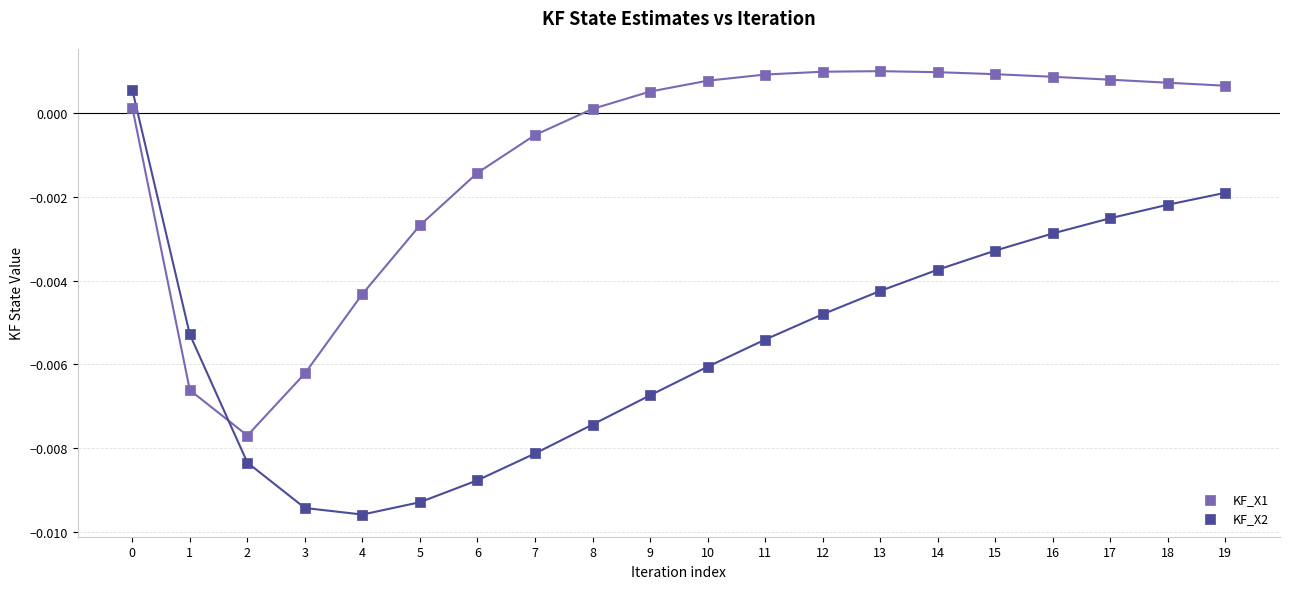

Which series contains the lowest Y value?

KF_X2